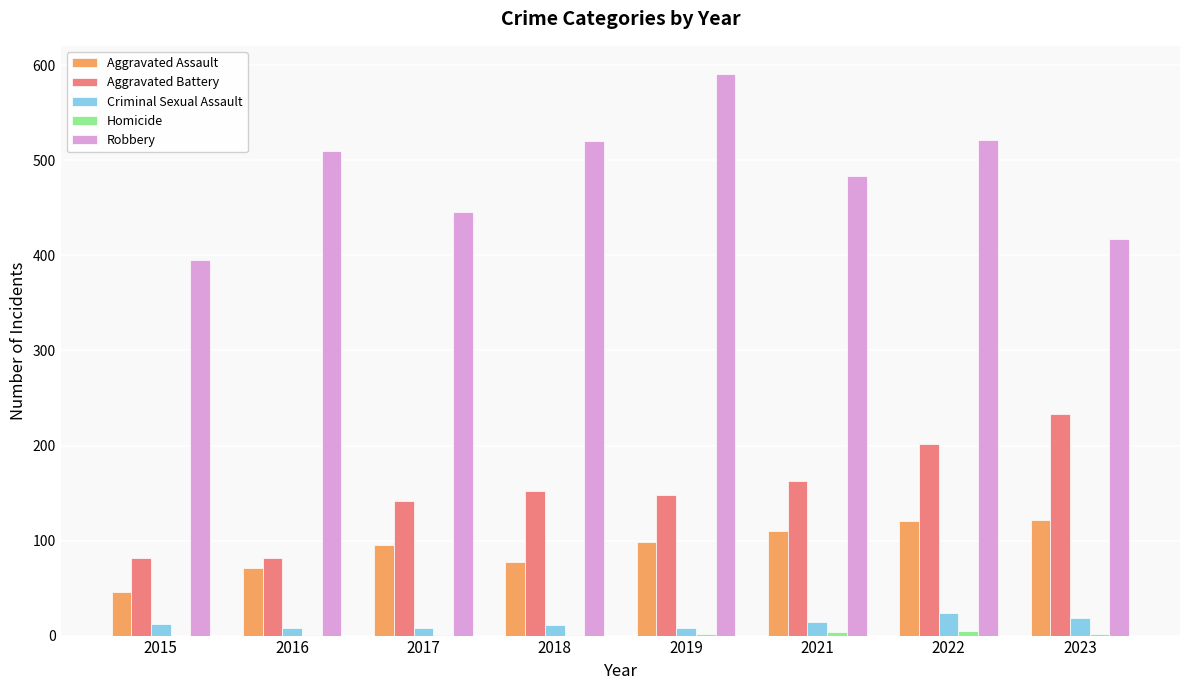

What is the sum of all Robbery values?

3884